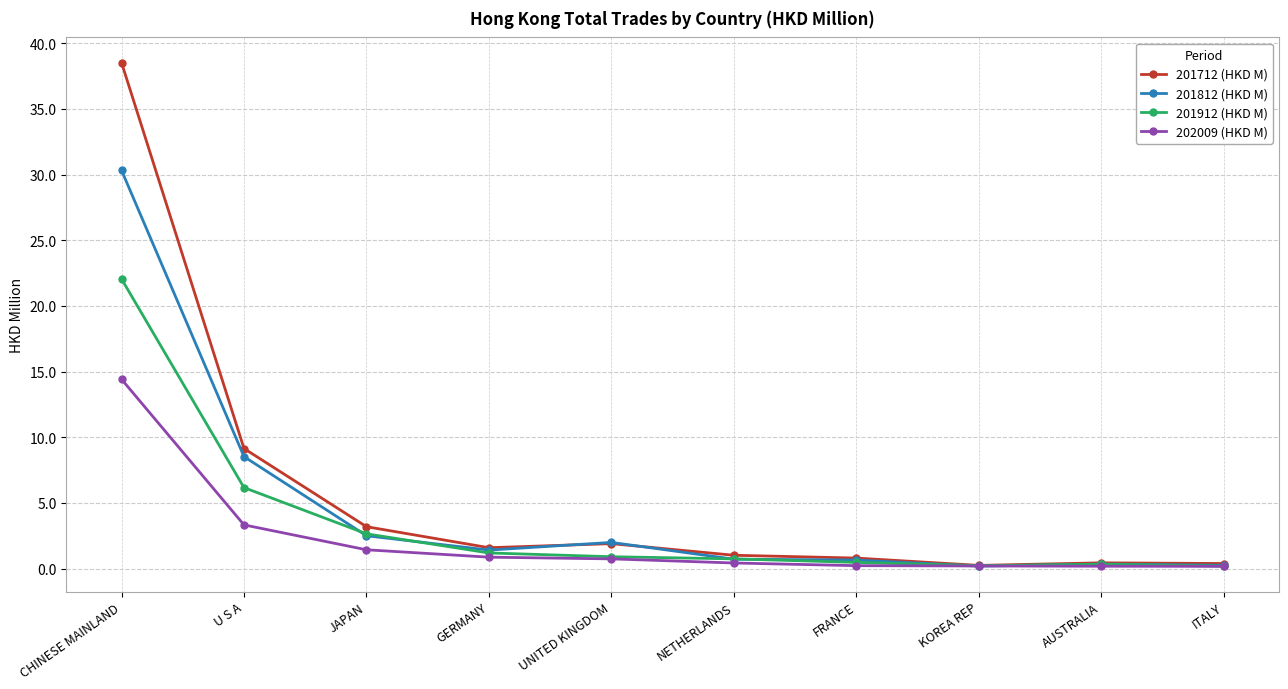

How many lines are shown in the chart?

4